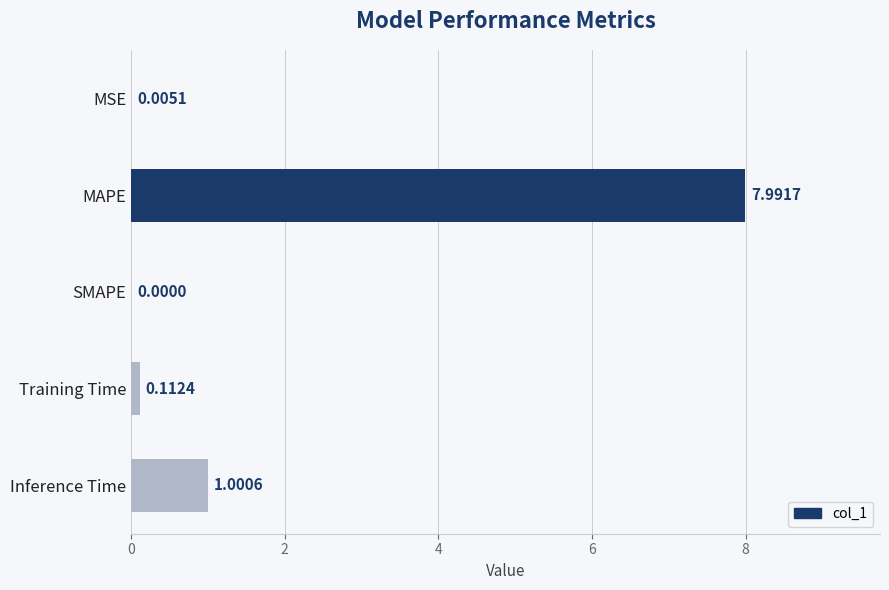

How many values exceed 0?

4